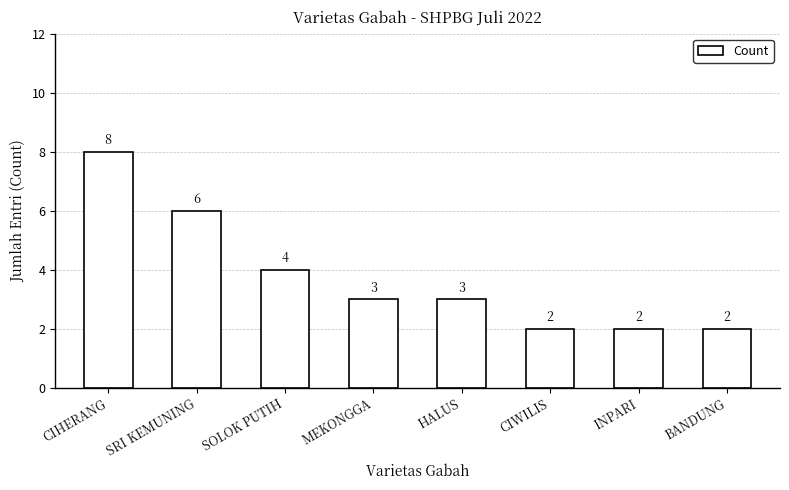

How many bars are there in total?

8